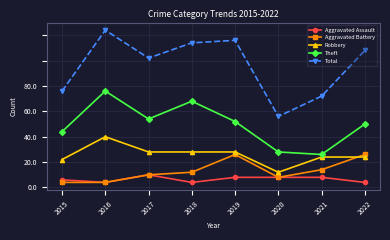

What are all the series names shown in the legend?

Aggravated Assault, Aggravated Battery, Robbery, Theft, Total